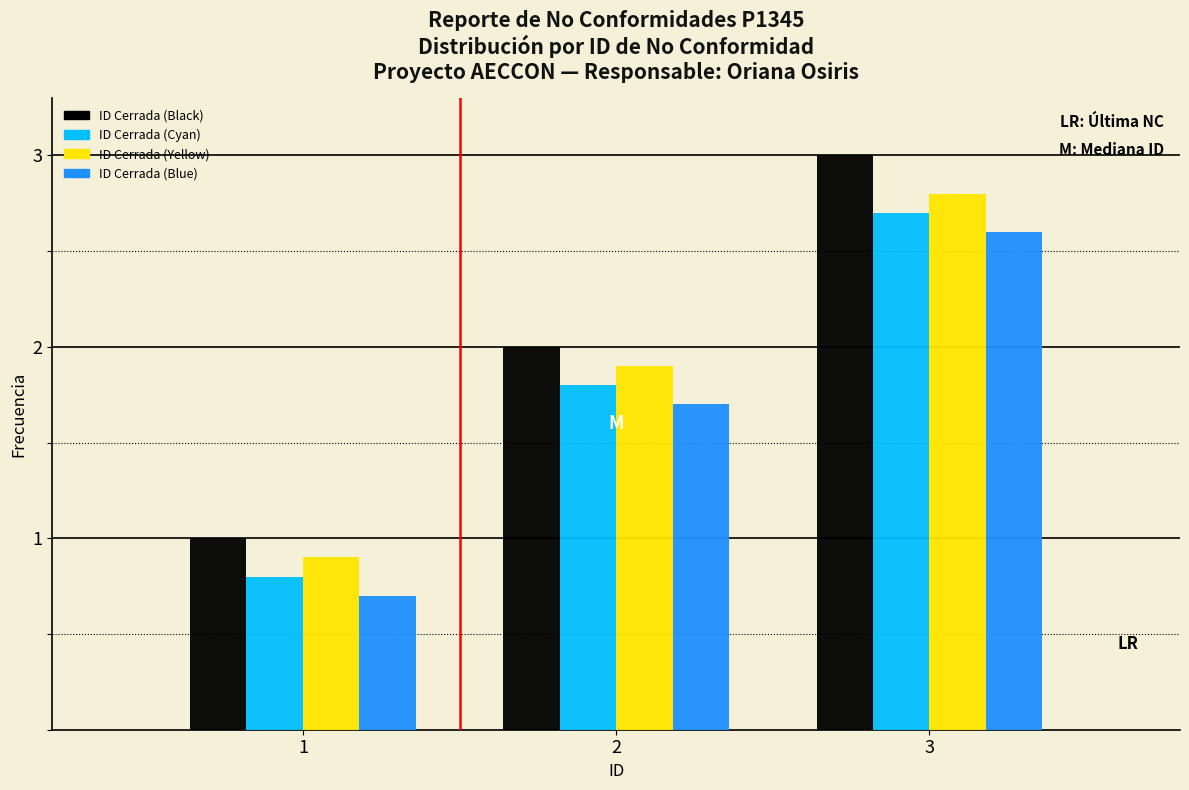

Reading left to right, list all the values displayed in this chart.

ID Cerrada (Black): 1=1.0	2=2.0	3=3.0
ID Cerrada (Cyan): 1=0.8	2=1.8	3=2.7
ID Cerrada (Yellow): 1=0.9	2=1.9	3=2.8
ID Cerrada (Blue): 1=0.7	2=1.7	3=2.6